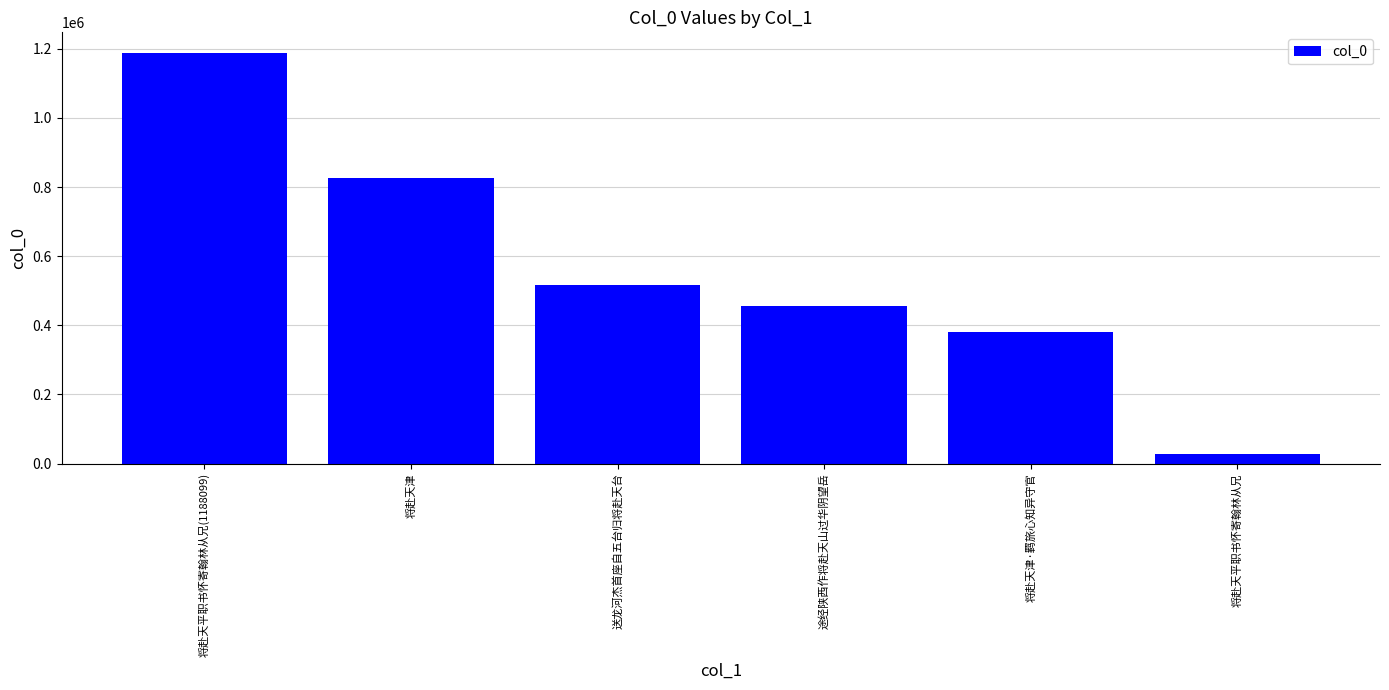

The chart shows a value of 506564 at 将赴天津. True or false?

False